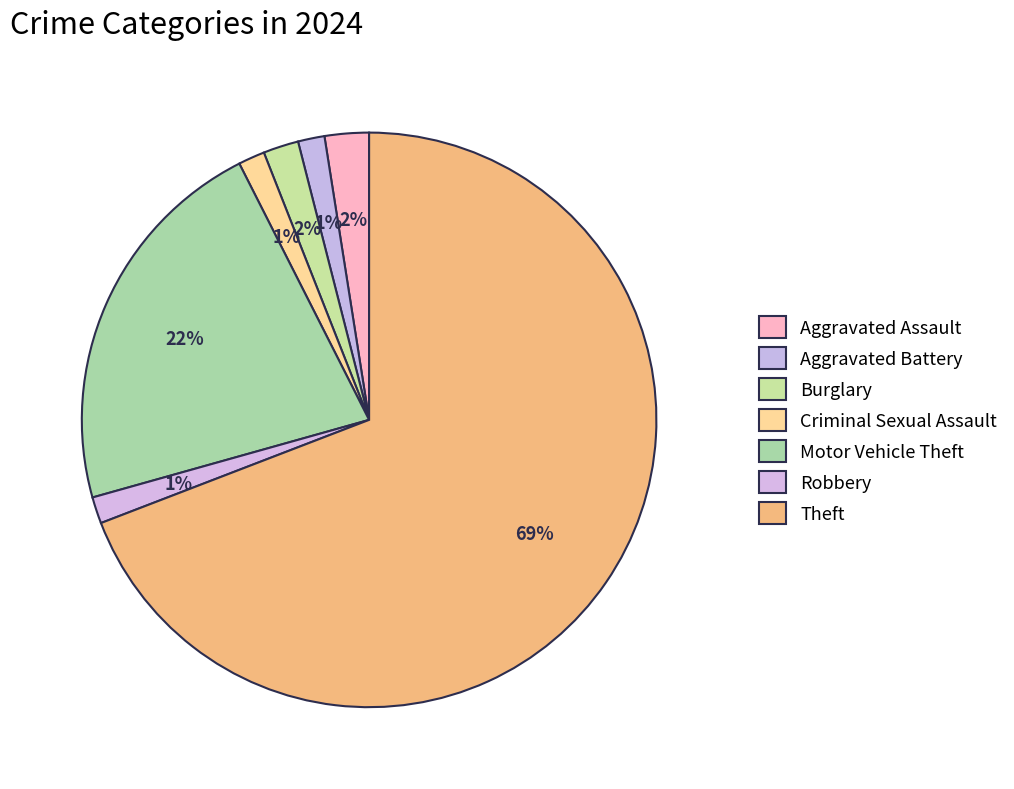

Count the number of slices in the pie.

7